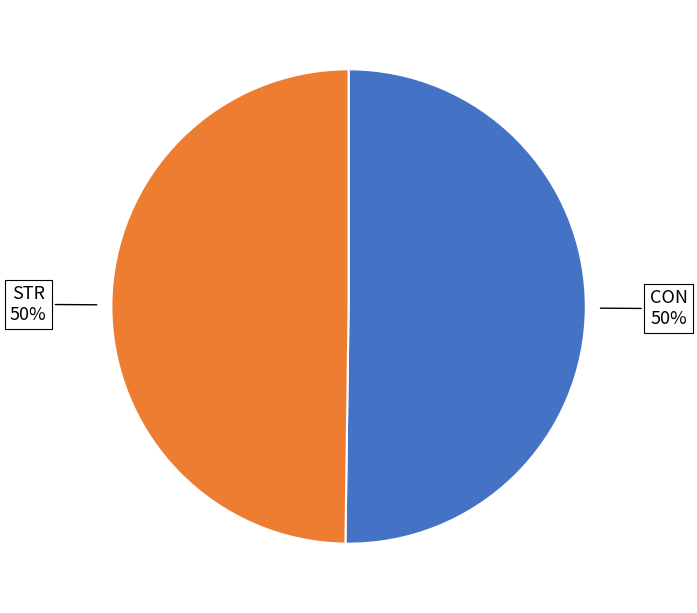

To the nearest percent, what is the average slice percentage?

50%